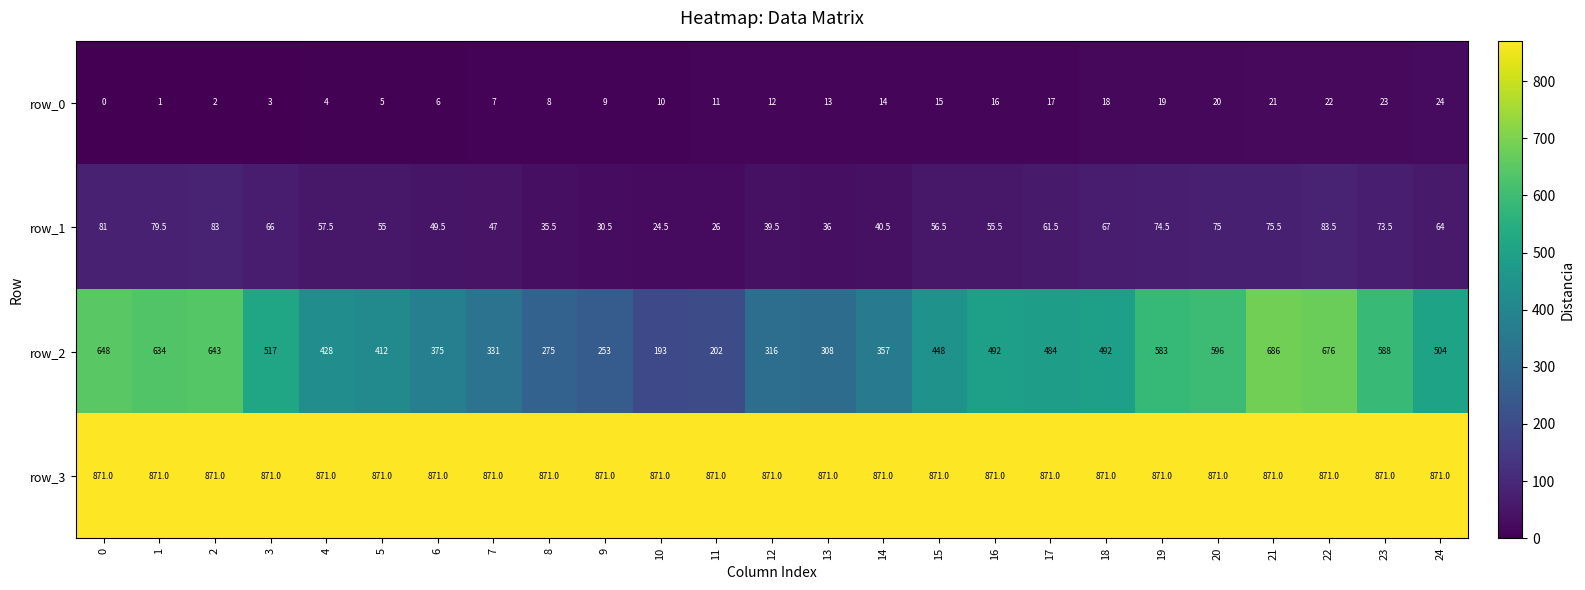

The row_0 series shows 12.0 at 12. True or false?

True